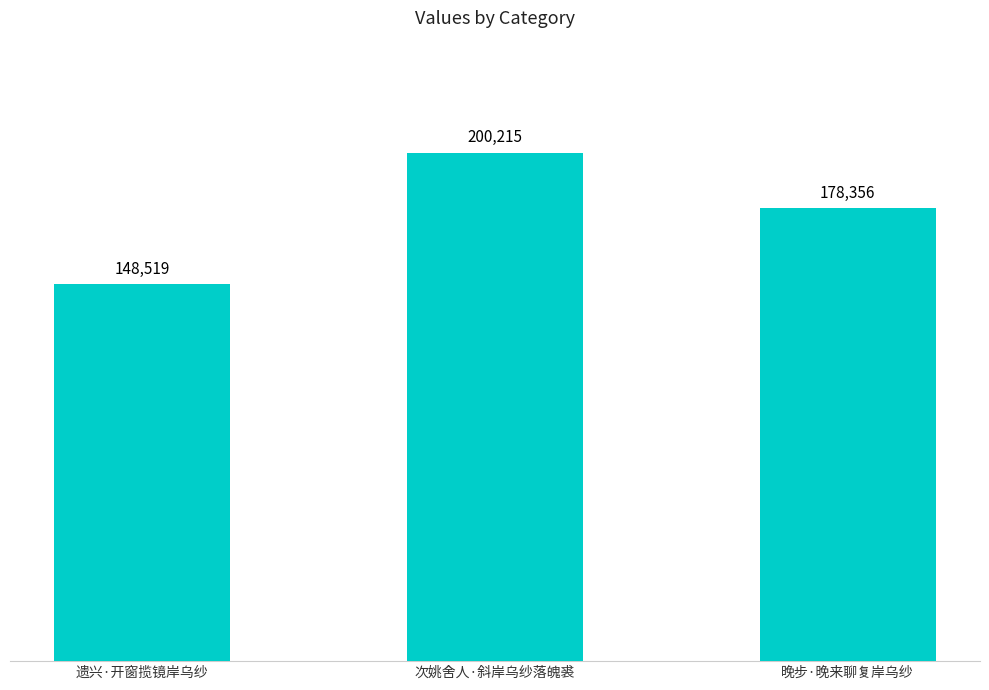

Are the bars grouped side by side (vs. stacked)?

No